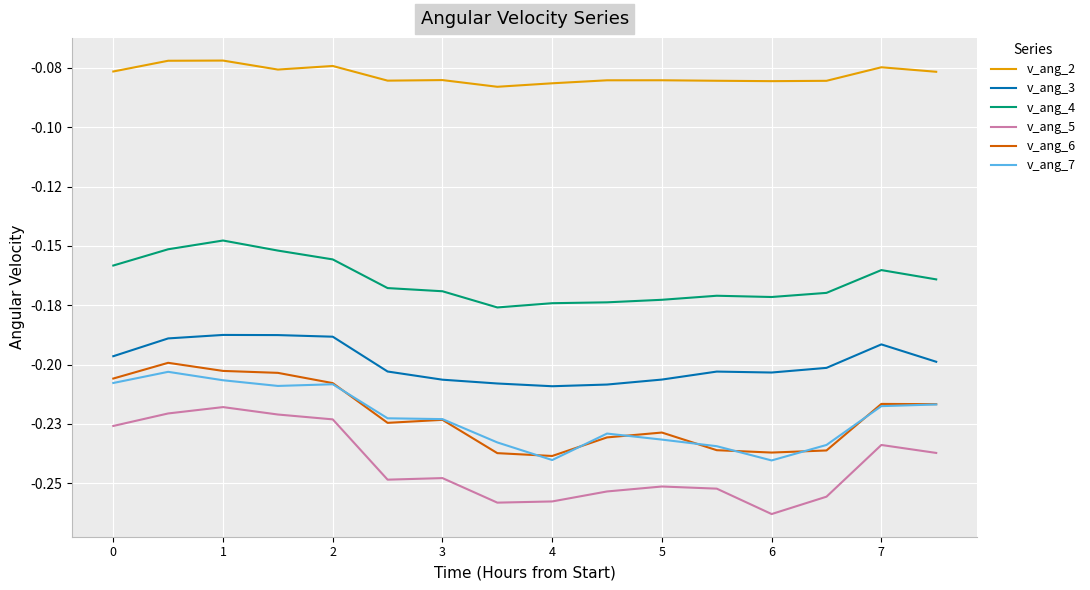

At which category does v_ang_7 reach its first local peak?

1